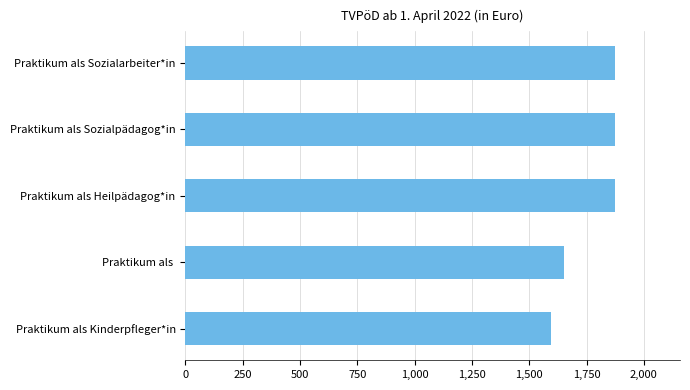

What is the average value?

1775.2